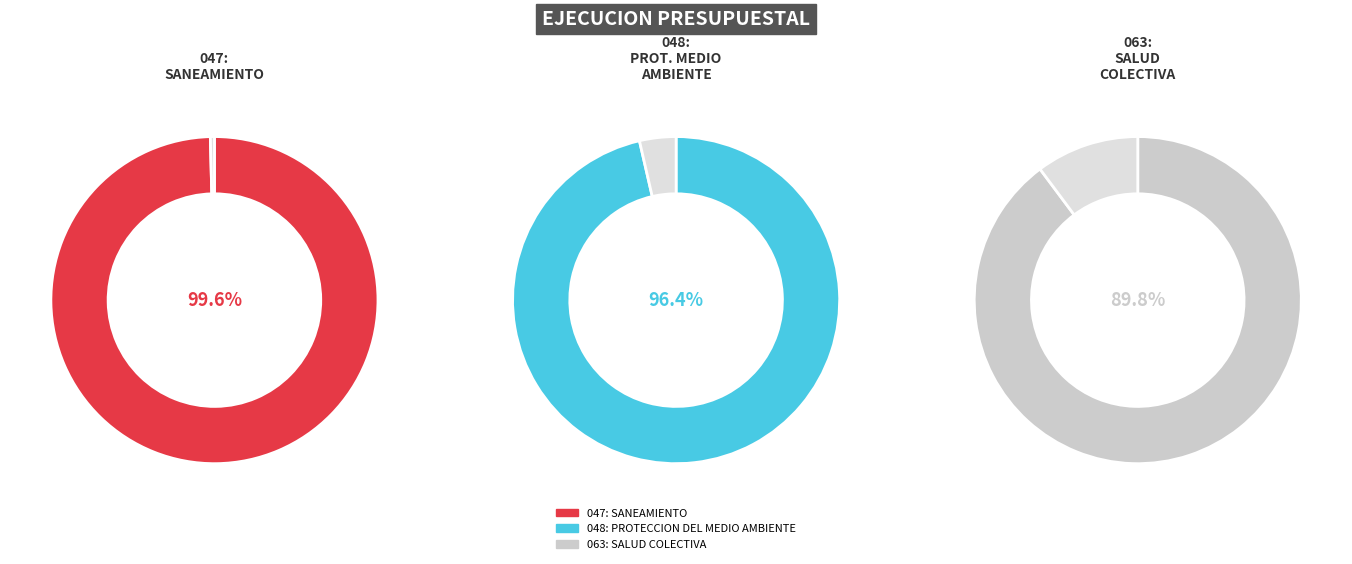

Which category has the smallest portion of the pie?

063: SALUD COLECTIVA